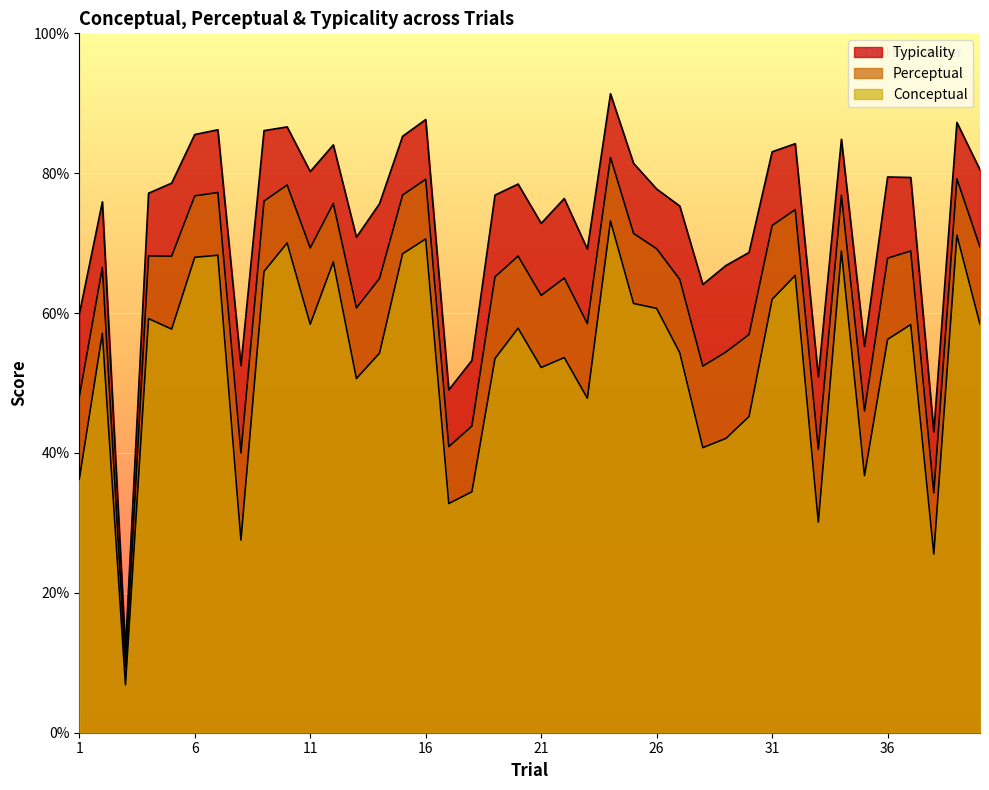

Where is conceptual nearest to the value 40?

28